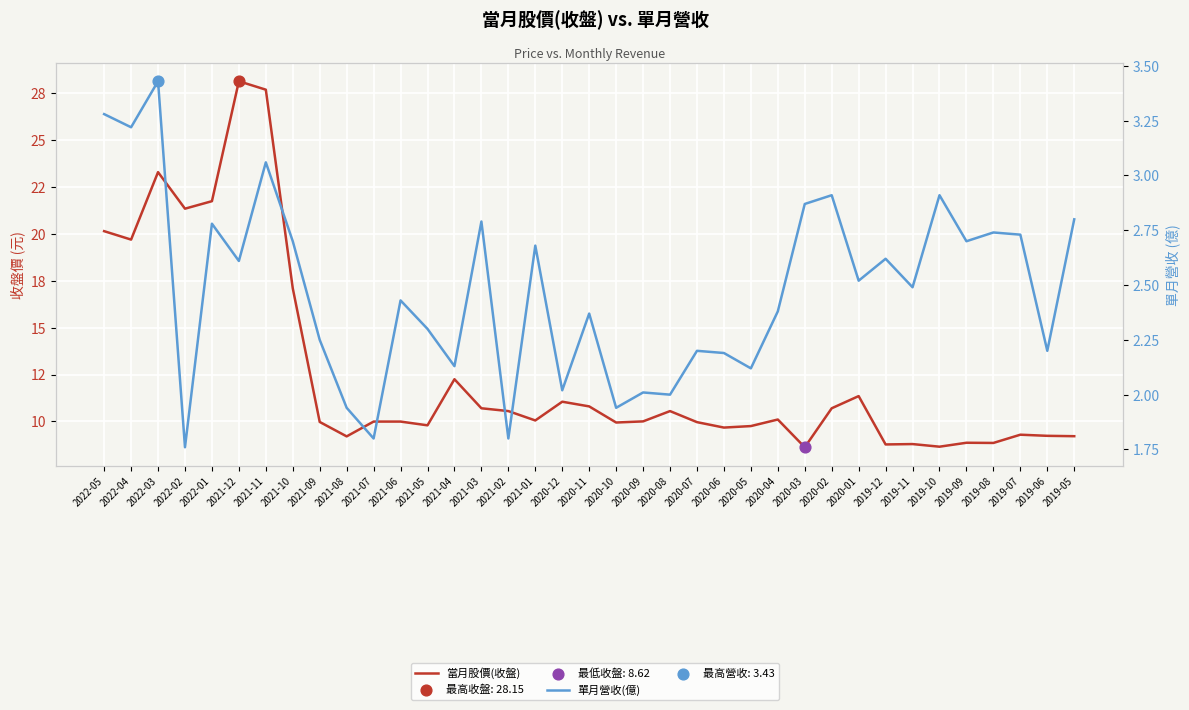

At how many categories does at least one series exceed 26?

2